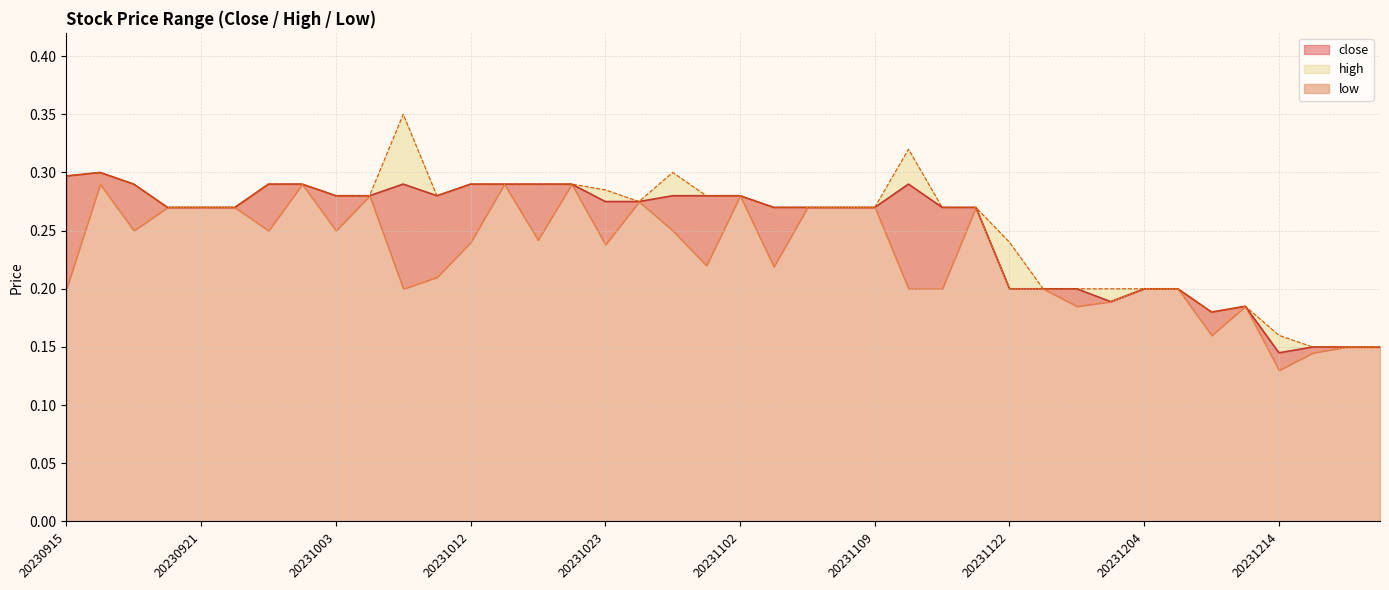

At which category does close reach its first local peak?

20230918